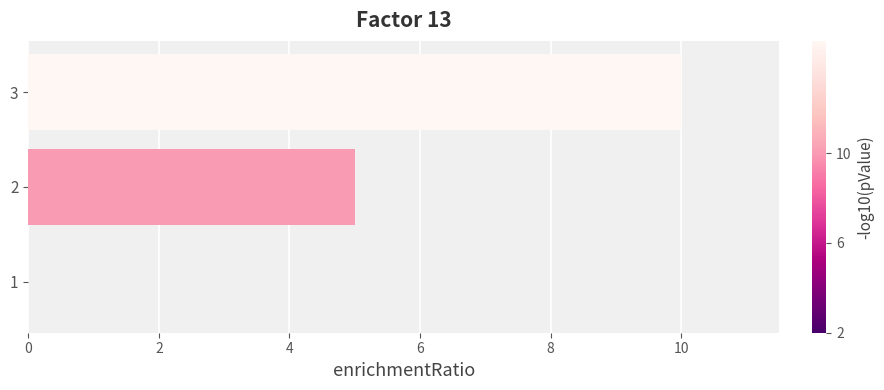

Reading bottom to top, extract all data points from this chart.

1=0	2=5	3=10